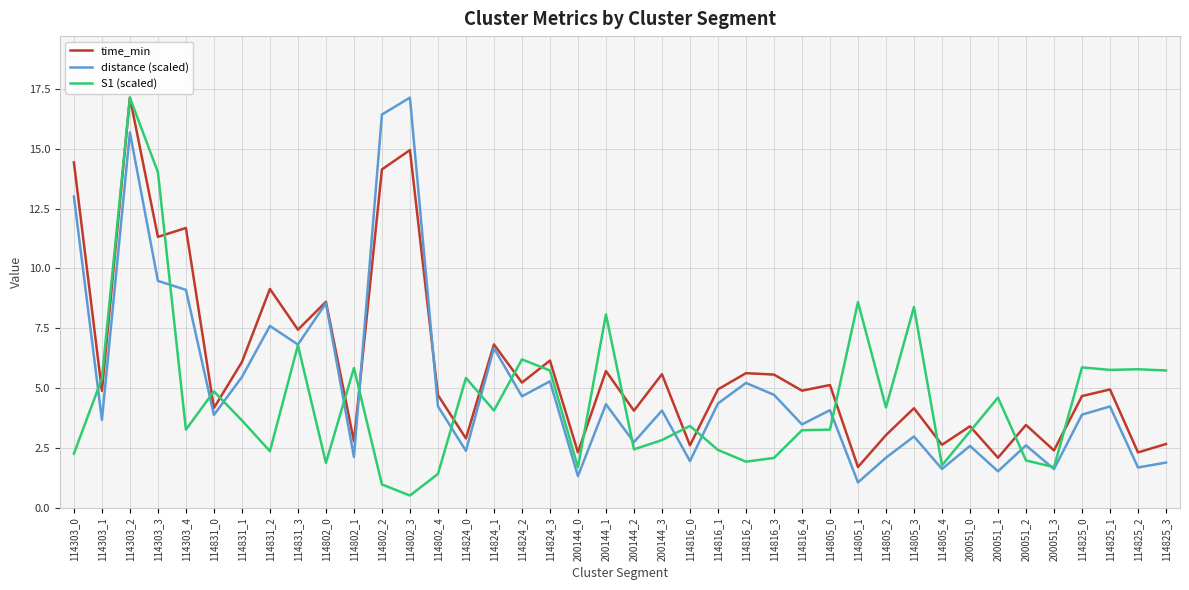

What is the smallest value displayed?

0.5